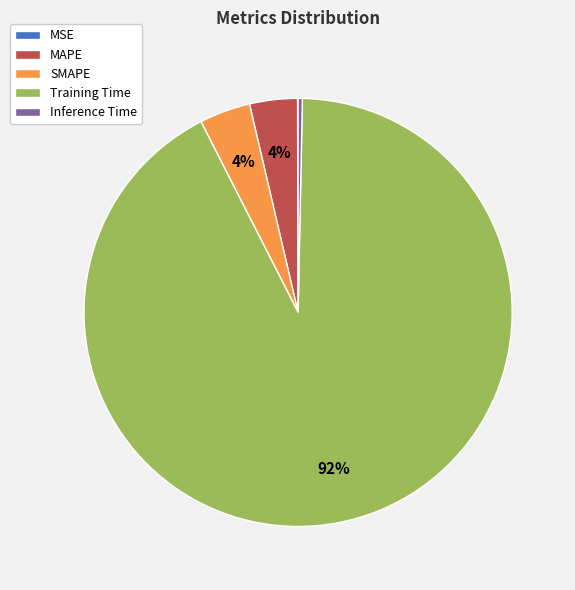

To the nearest percent, what percentage of the pie is Training Time?

92%